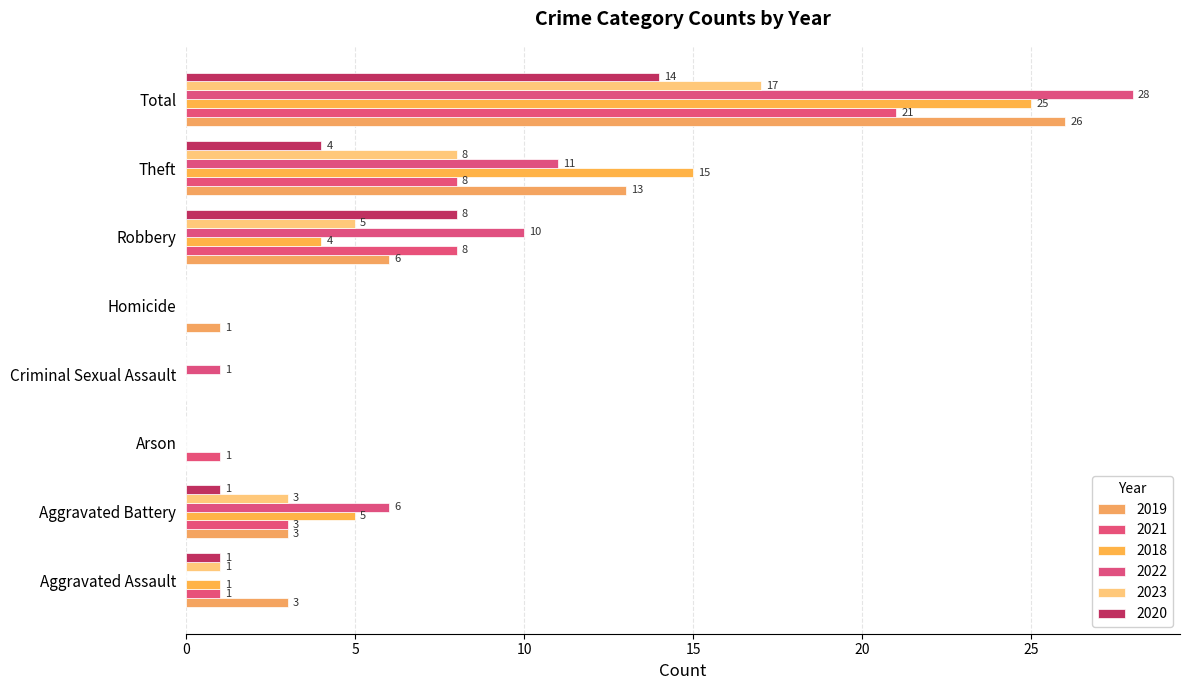

Reading left to right, list all the values displayed in this chart.

2019: 3	3	0	0	1	6	13	26
2021: 1	3	1	0	0	8	8	21
2018: 1	5	0	0	0	4	15	25
2022: 0	6	0	1	0	10	11	28
2023: 1	3	0	0	0	5	8	17
2020: 1	1	0	0	0	8	4	14